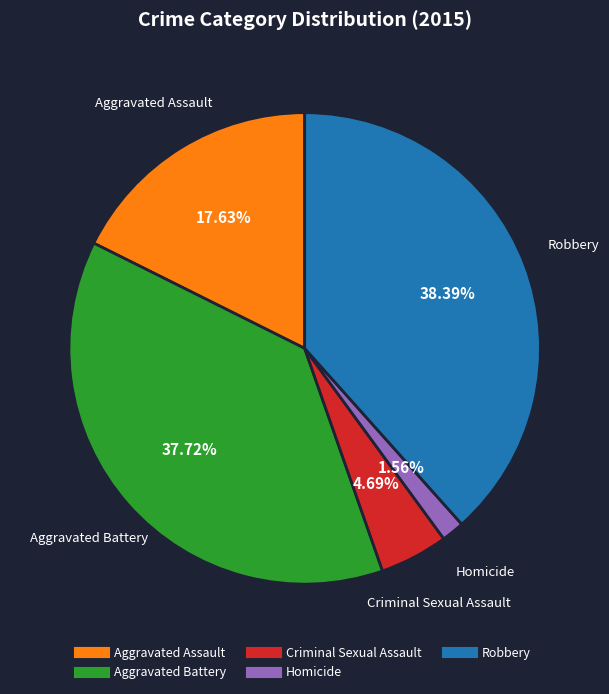

To the nearest percent, what is the combined percentage of Aggravated Battery and Aggravated Assault?

55%